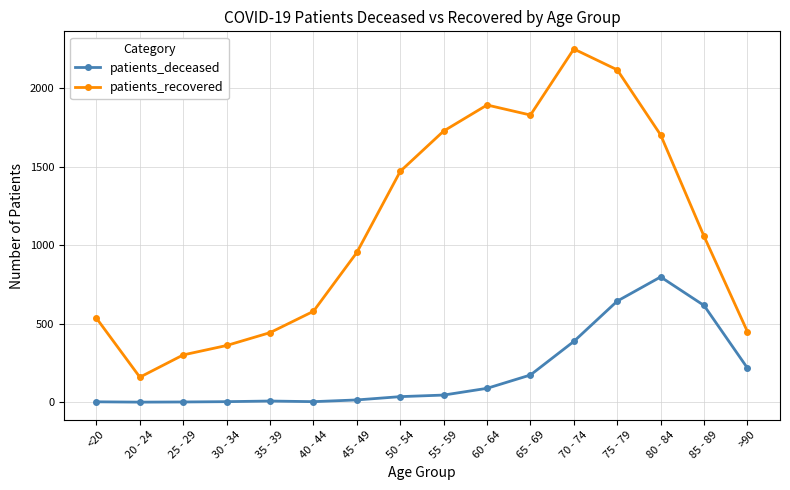

Rank the series at 30 - 34 from highest to lowest value.

patients_recovered, patients_deceased